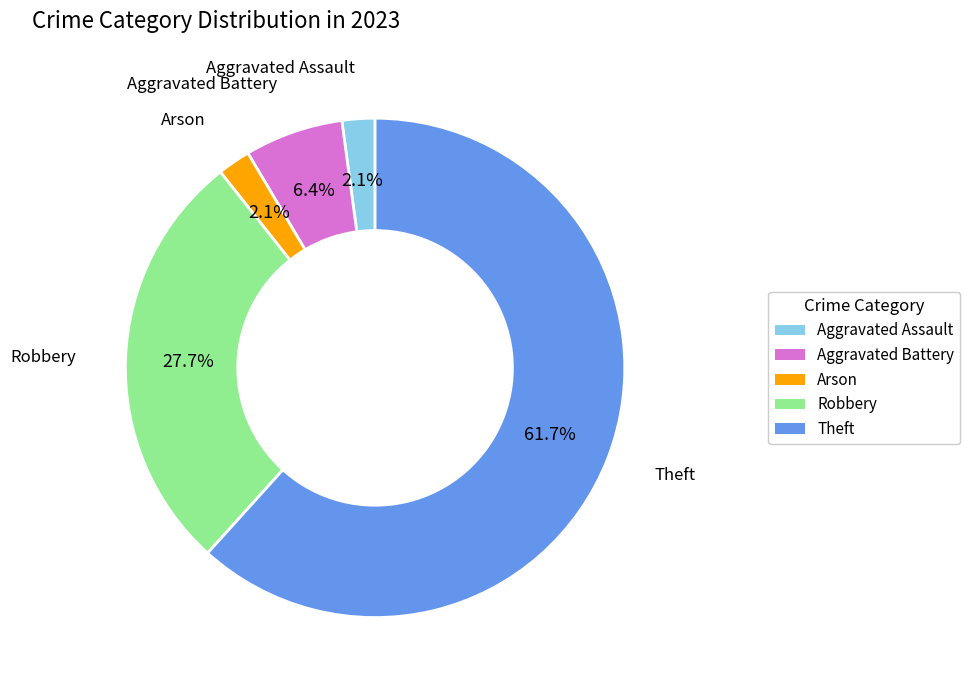

How many segments does this pie chart have?

5